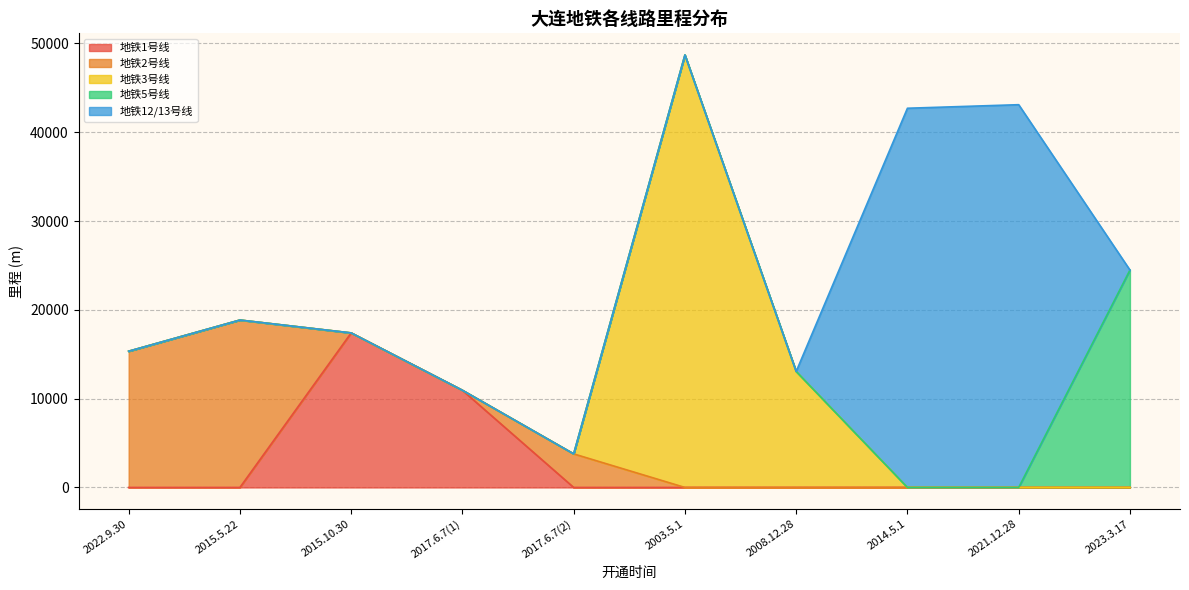

True or false: 地铁2号线 and 地铁12/13号线 intersect in this chart.

False